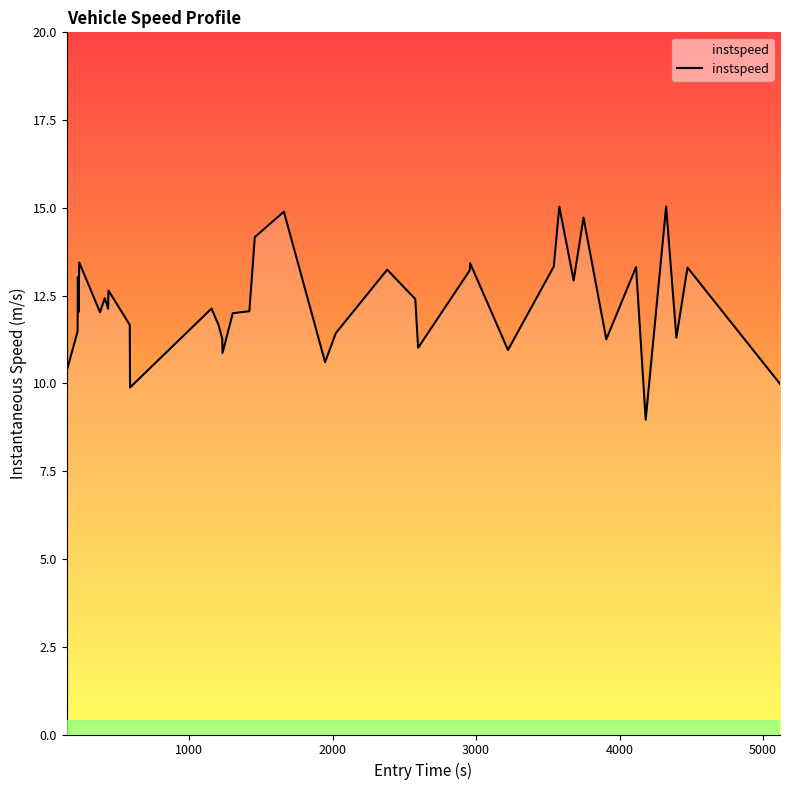

What is the smallest value displayed?

9.0